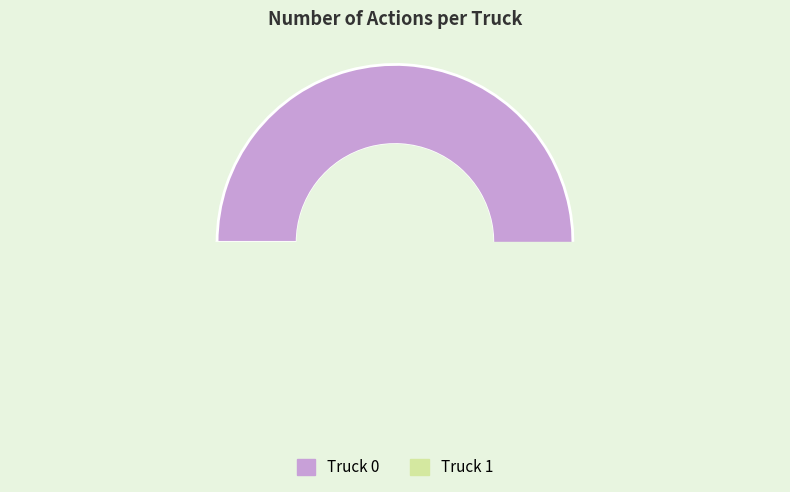

What is the change in value from Truck 0 to Truck 1?

-12